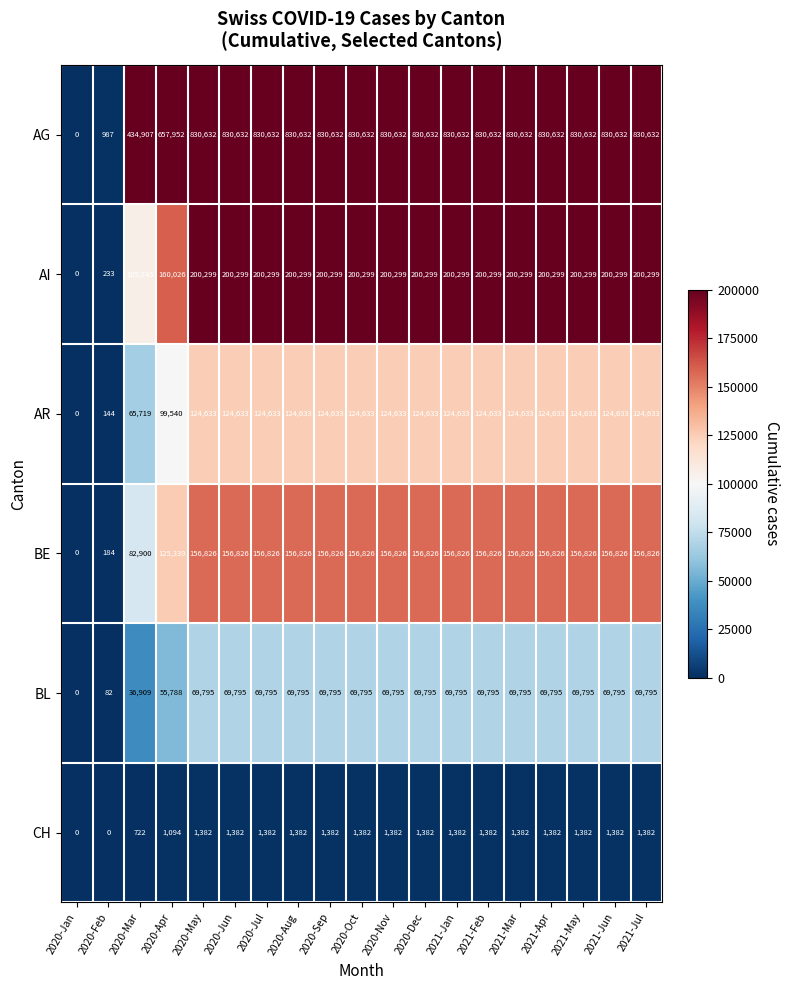

At how many categories does at least one series exceed 147652?

17